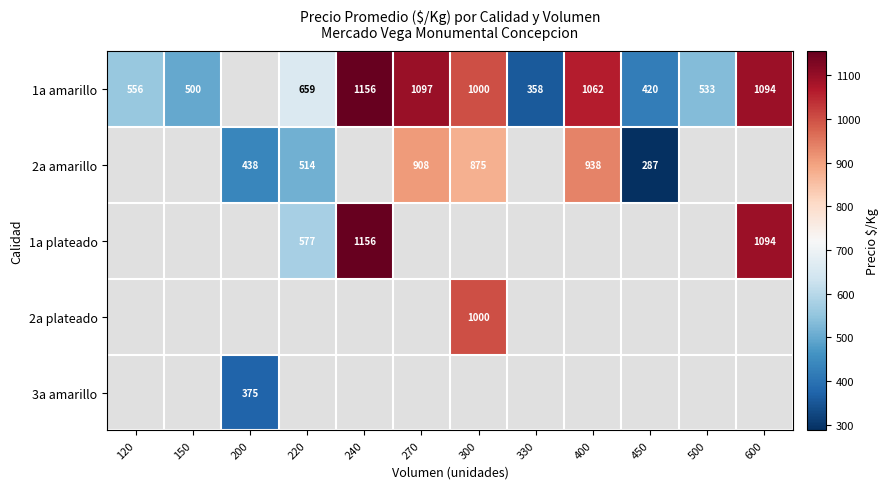

The 2a amarillo series shows 313 at 300. True or false?

False